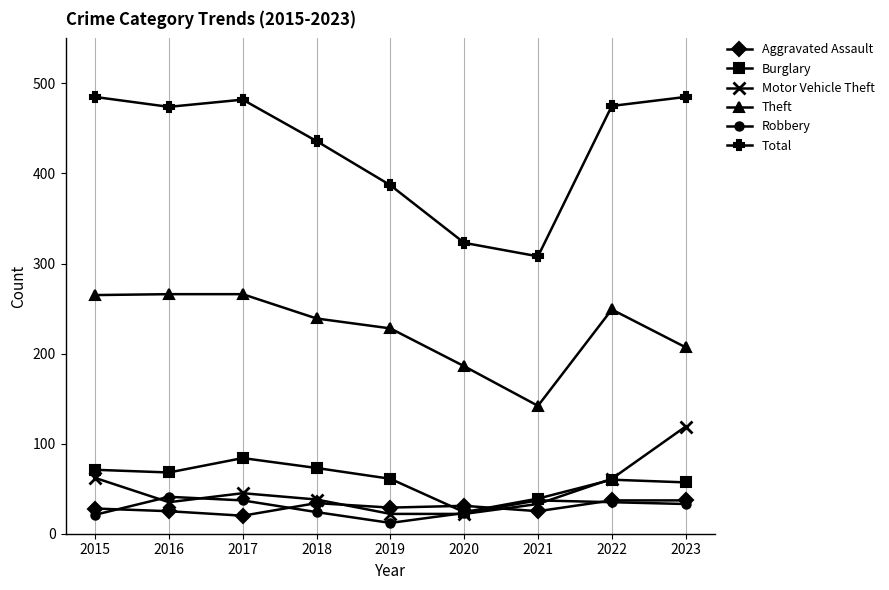

Between 2016 and 2020, which series saw the biggest shift?

Total